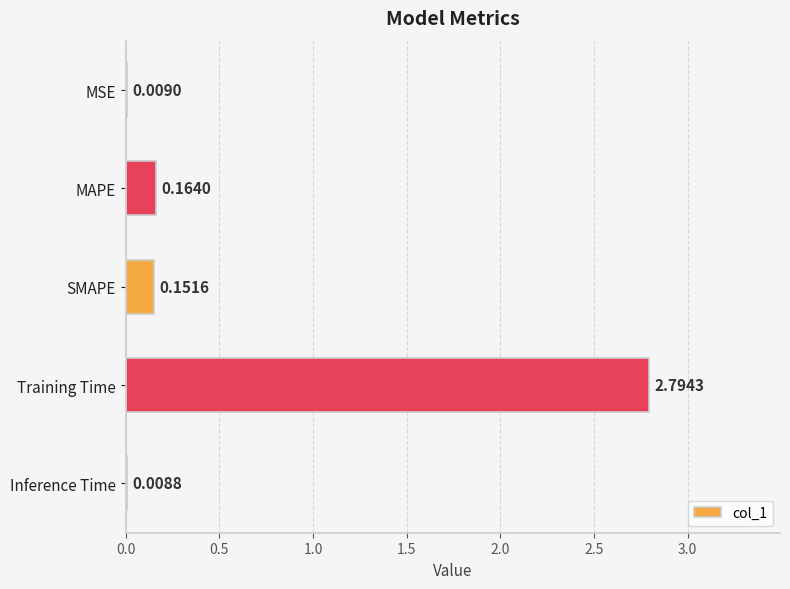

What is the sum of all values?

3.1